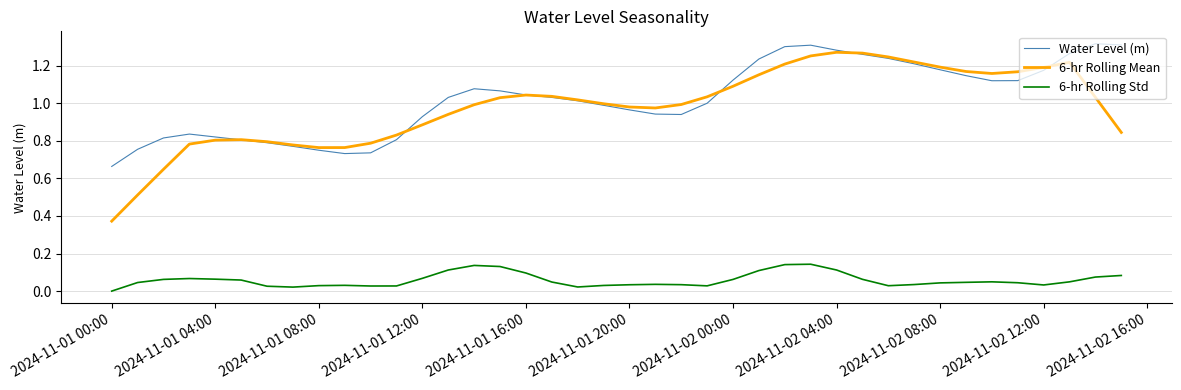

True or false: Water Level (m) and 6-hr Rolling Std cross at least once.

False